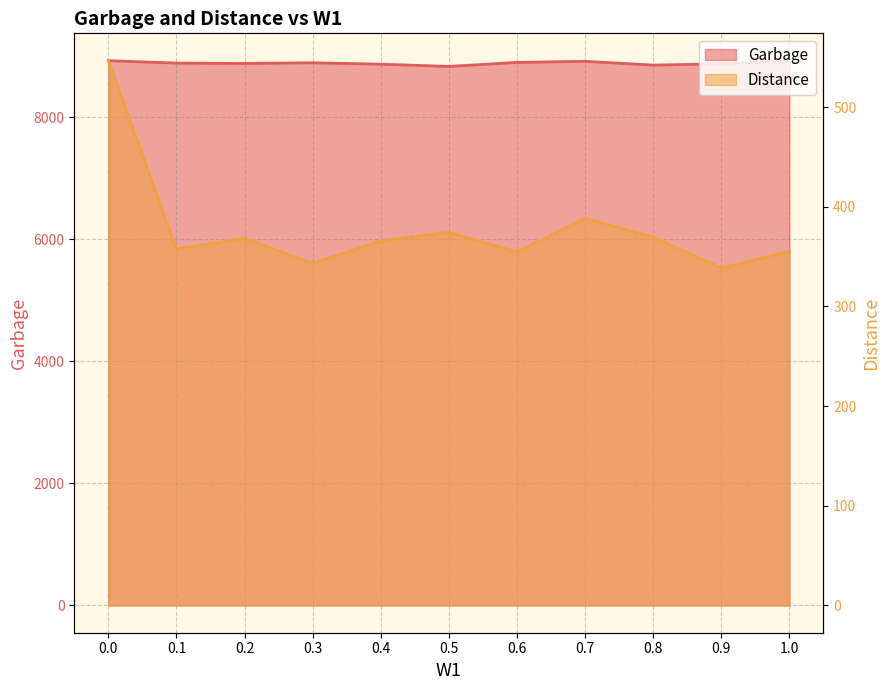

True or false: Garbage has a value of 12841.3 at 1.0.

False